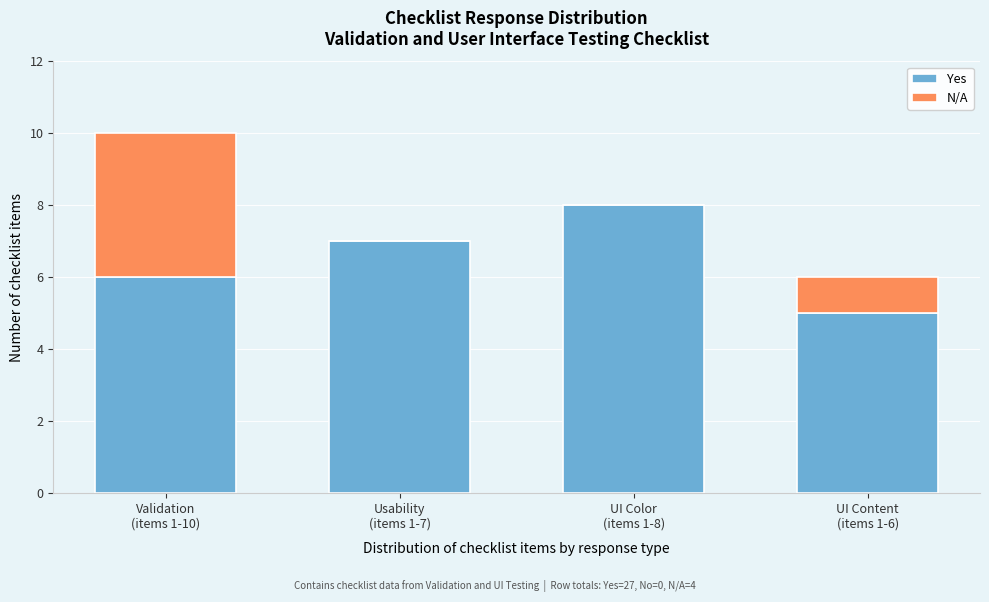

What is the sum of all Yes values?

26